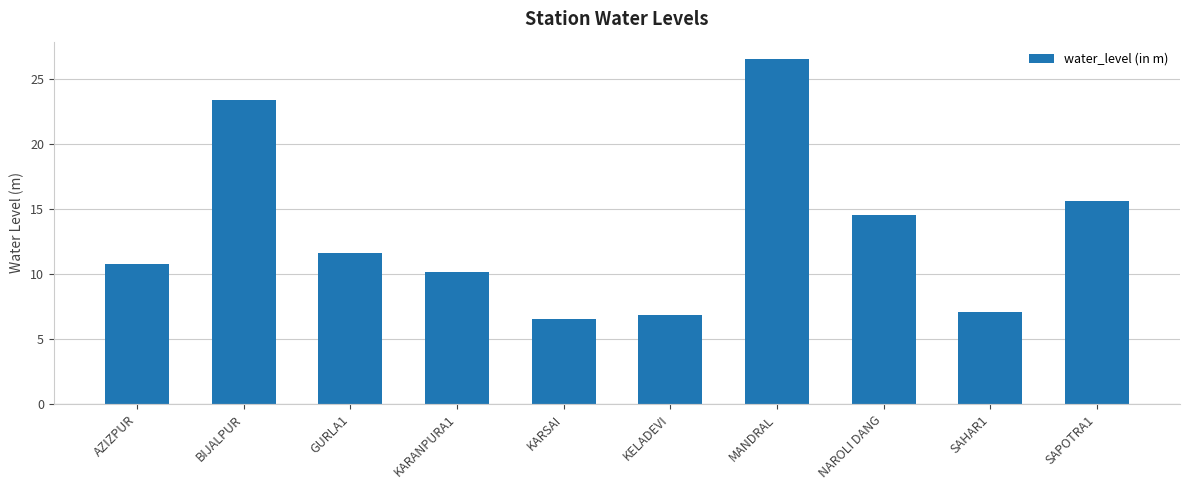

What is the change in value from AZIZPUR to GURLA1?

+0.9